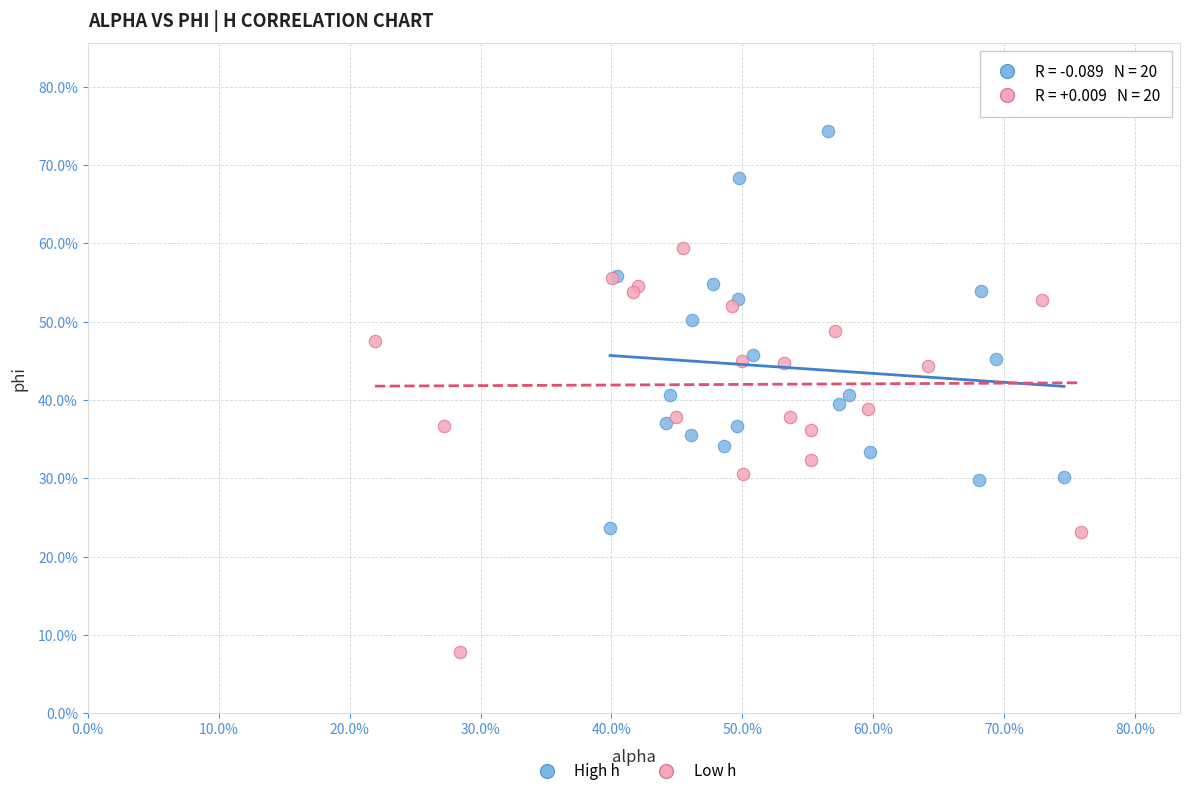

Which series has the widest spread of Y values?

Low h